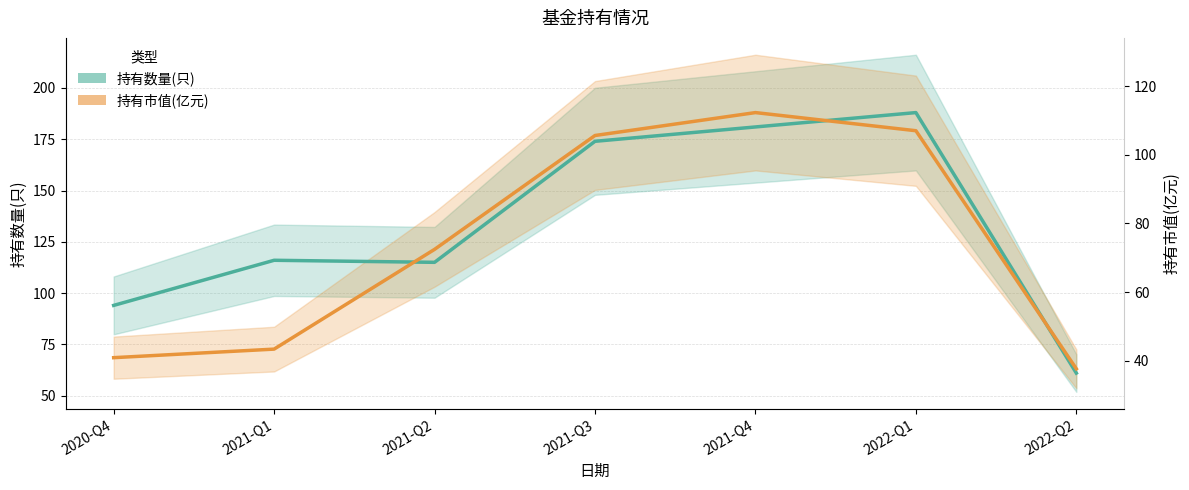

Which category has the lowest value across all series?

2022-Q2